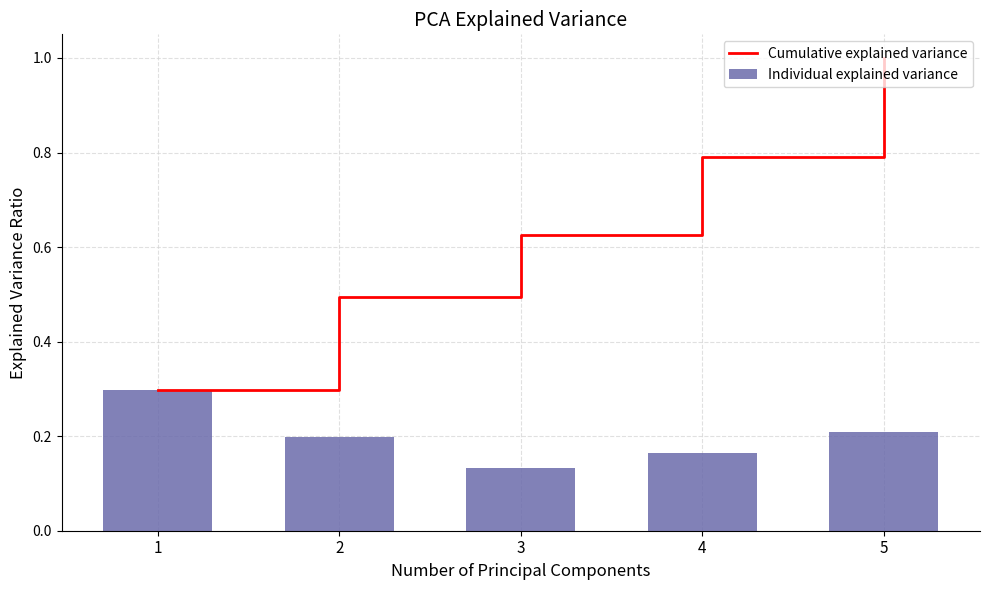

List the series in order of their overall mean, lowest first.

Individual explained variance, Cumulative explained variance